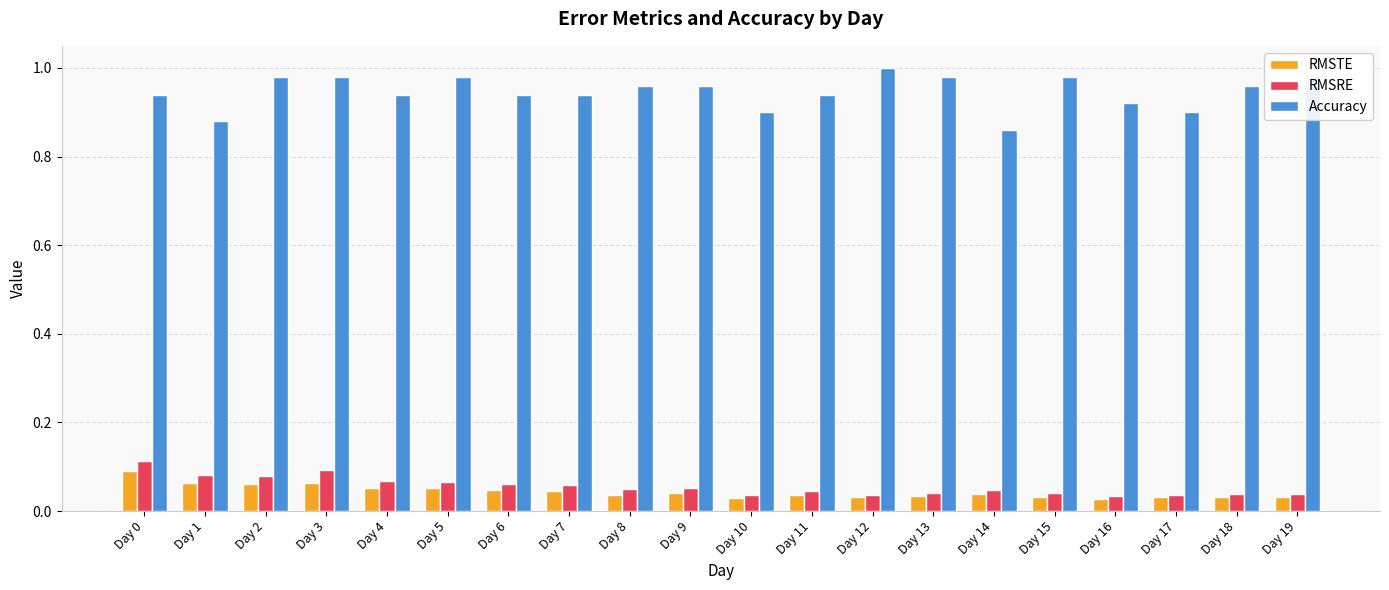

Which series has the largest total across all categories?

Accuracy